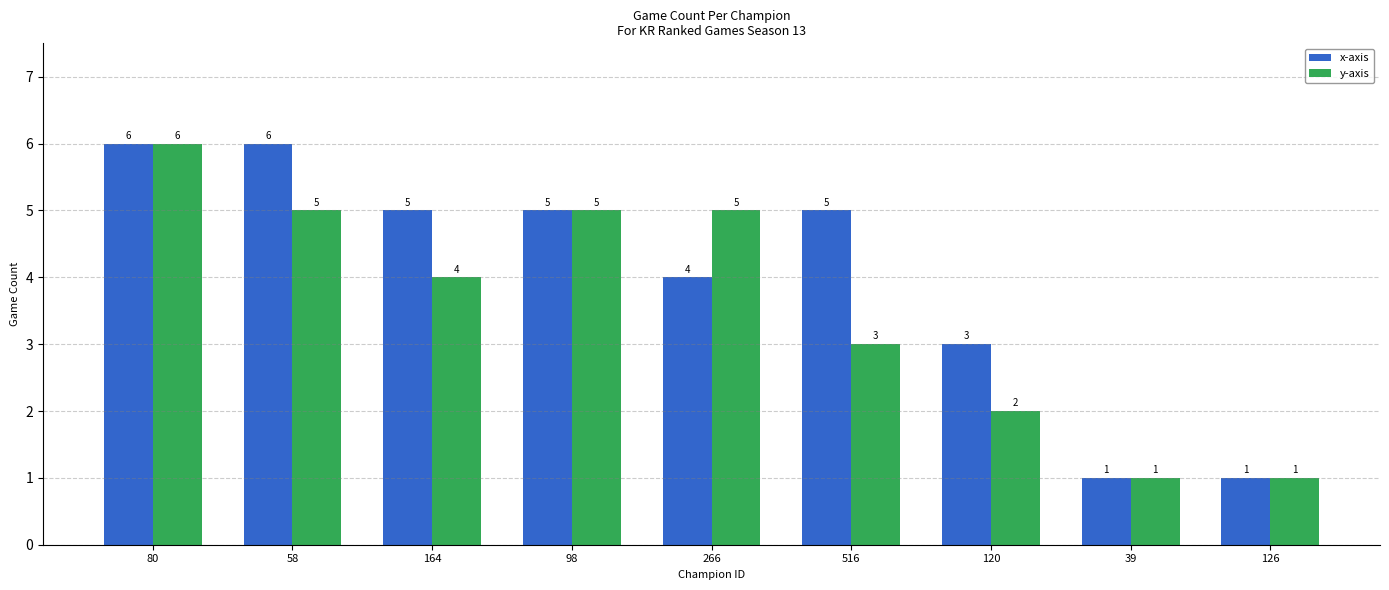

What position from the right is 39?

2